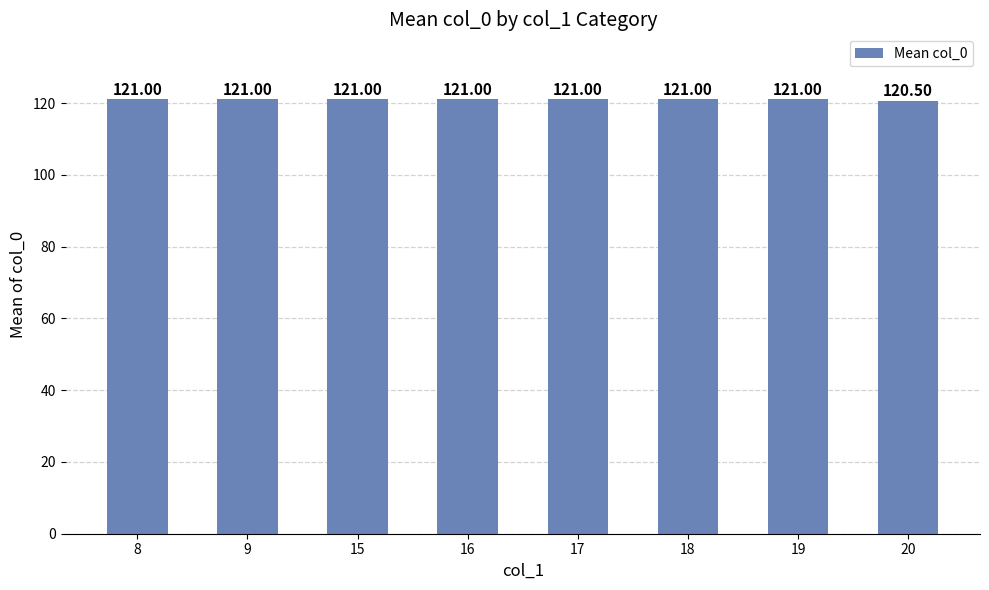

Read the value at 8.

121.0